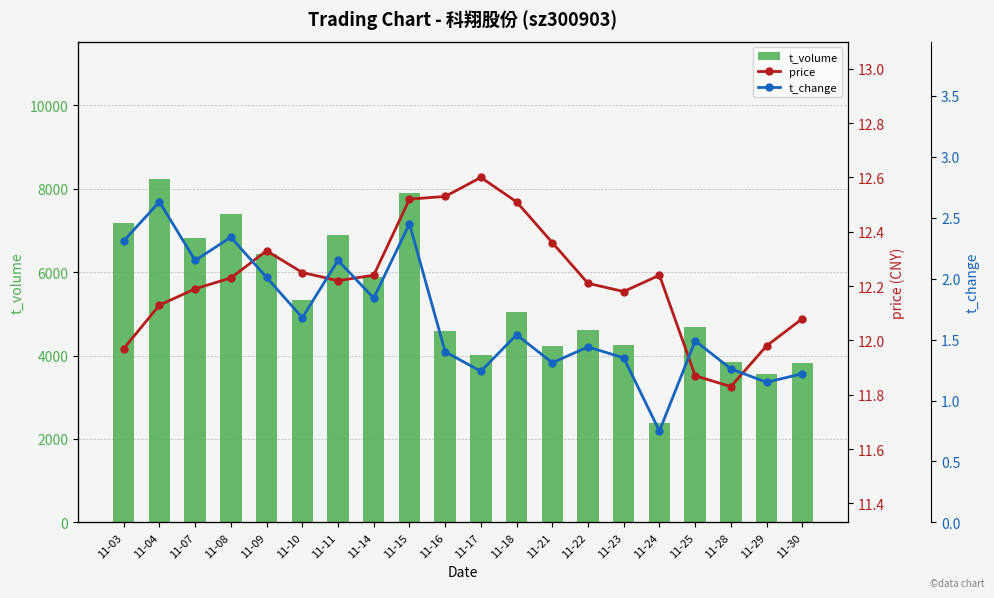

Is it true that price equals 5.3 at 11-08?

False